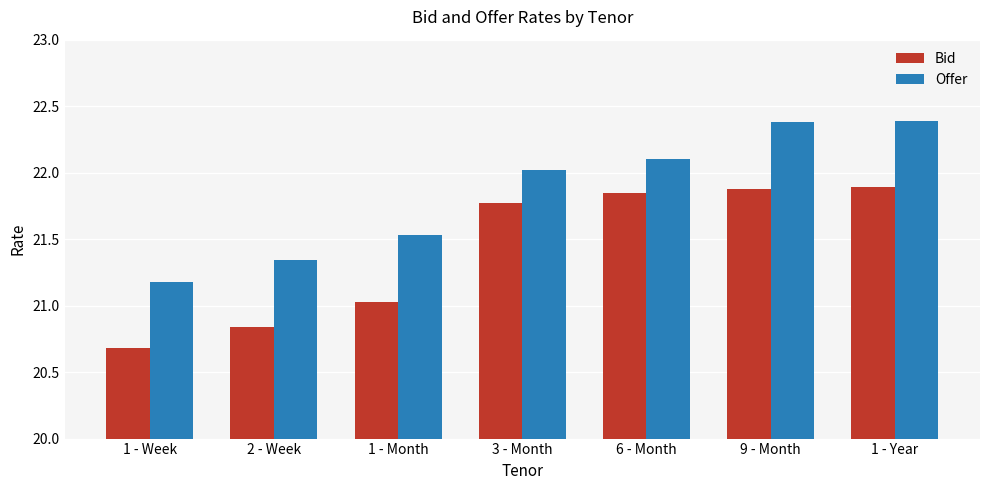

What are all the series names shown in the legend?

Bid, Offer